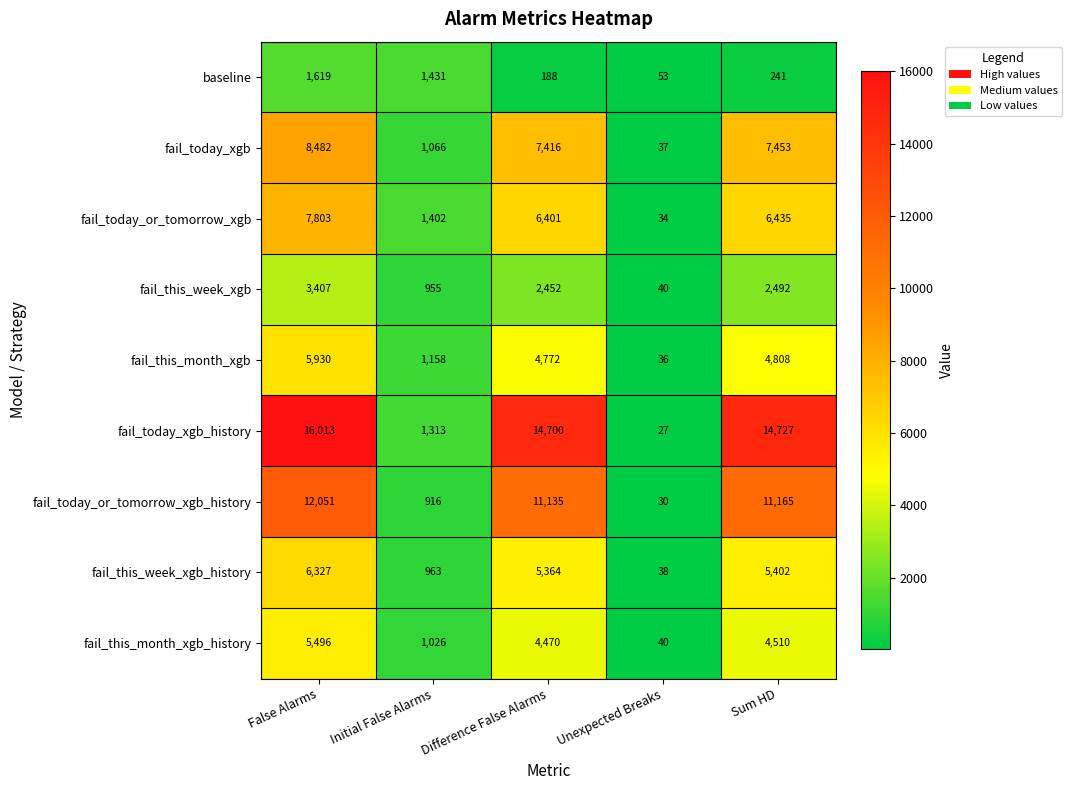

What is the difference between the maximum and minimum values in the baseline series?

1566